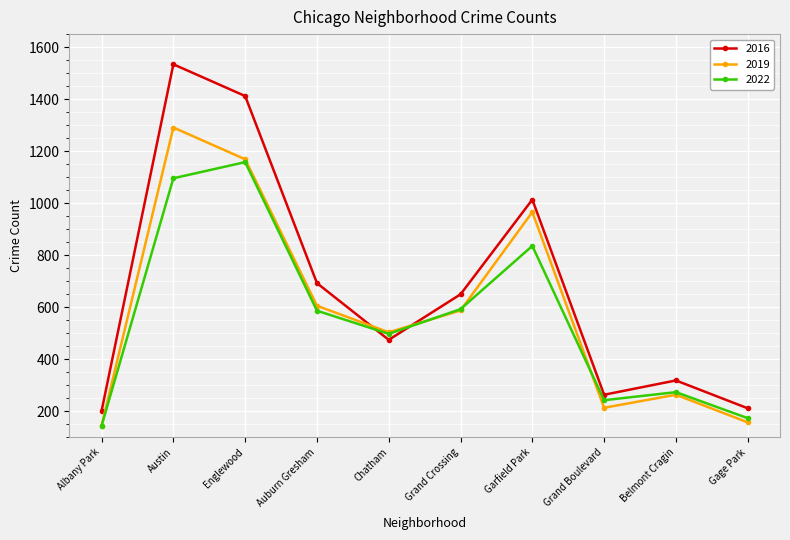

After their last crossing, which series has the higher values: 2019 or 2022?

2022